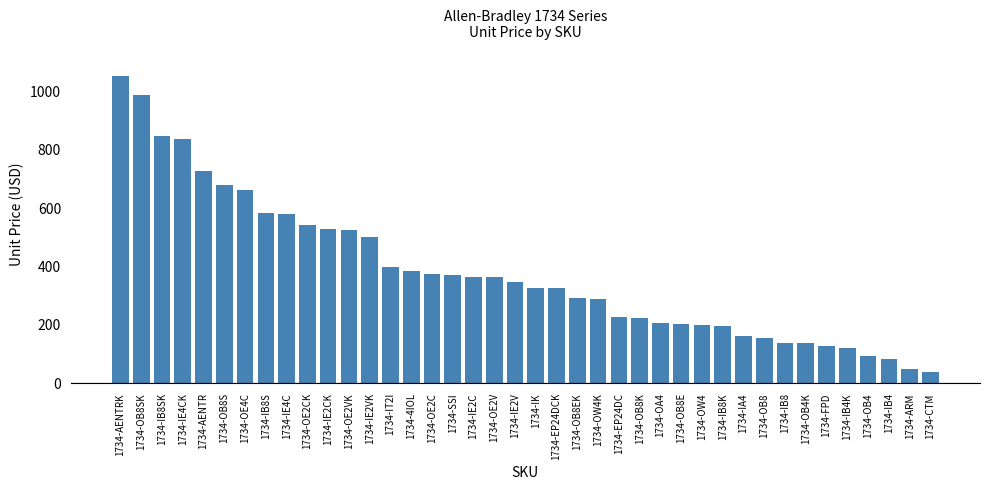

Which has a higher value, 1734-OB8S or 1734-OE2V?

1734-OB8S